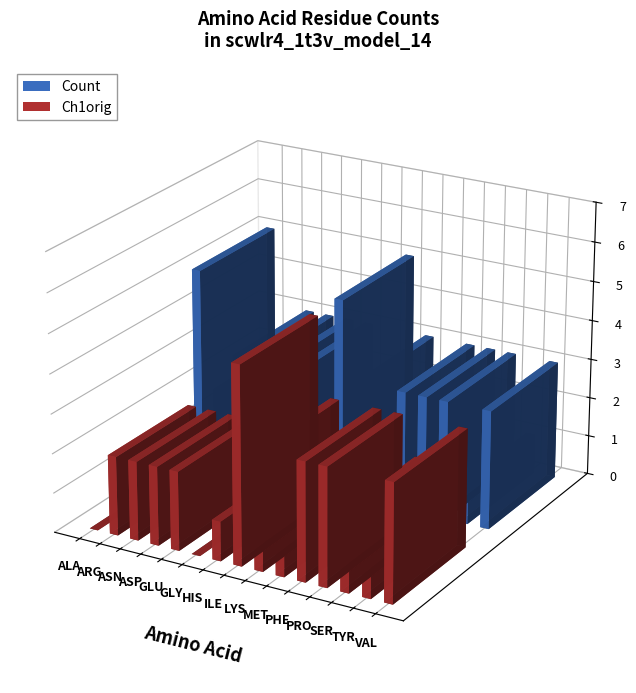

Reading right to left, what are all the values shown in this chart?

Count: VAL=3	TYR=1	SER=3	PRO=3	PHE=3	MET=1	LYS=3	ILE=5	HIS=1	GLY=3	GLU=3	ASP=3	ASN=3	ARG=2	ALA=5
Ch1orig: VAL=3	TYR=1	SER=2	PRO=3	PHE=3	MET=1	LYS=3	ILE=5	HIS=1	GLY=0	GLU=2	ASP=2	ASN=2	ARG=2	ALA=0